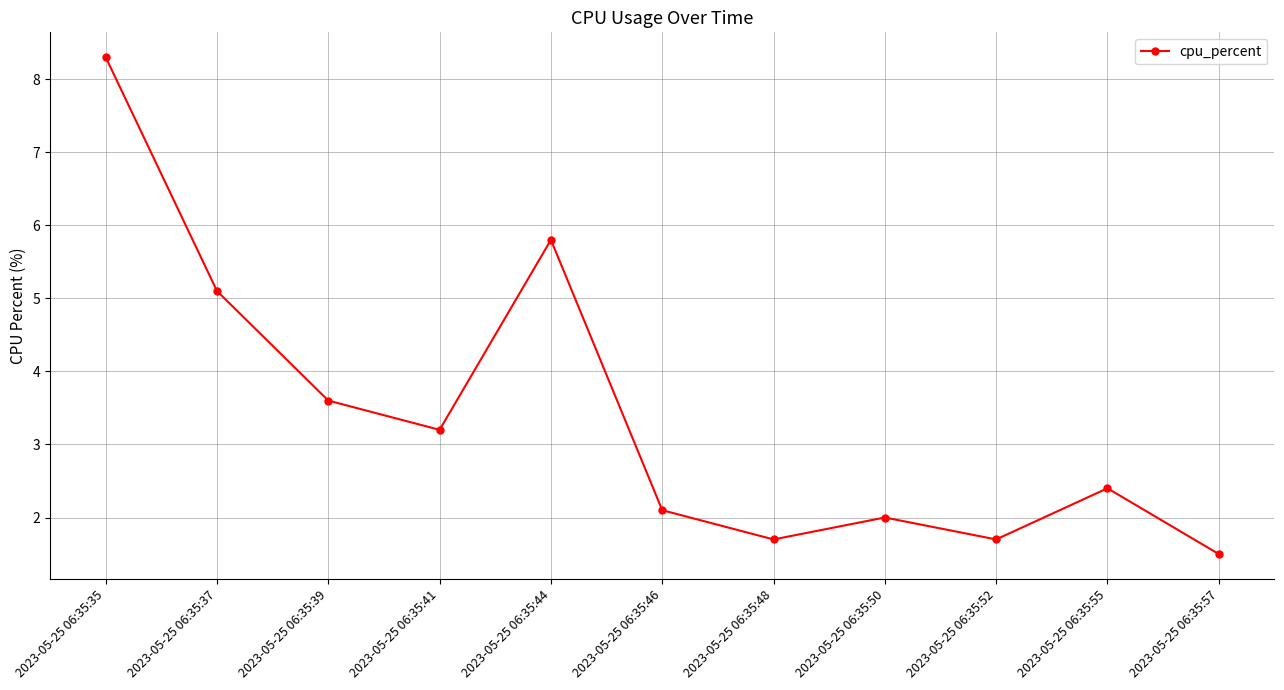

What is the change in value from 2023-05-25 06:35:37 to 2023-05-25 06:35:50?

-3.1